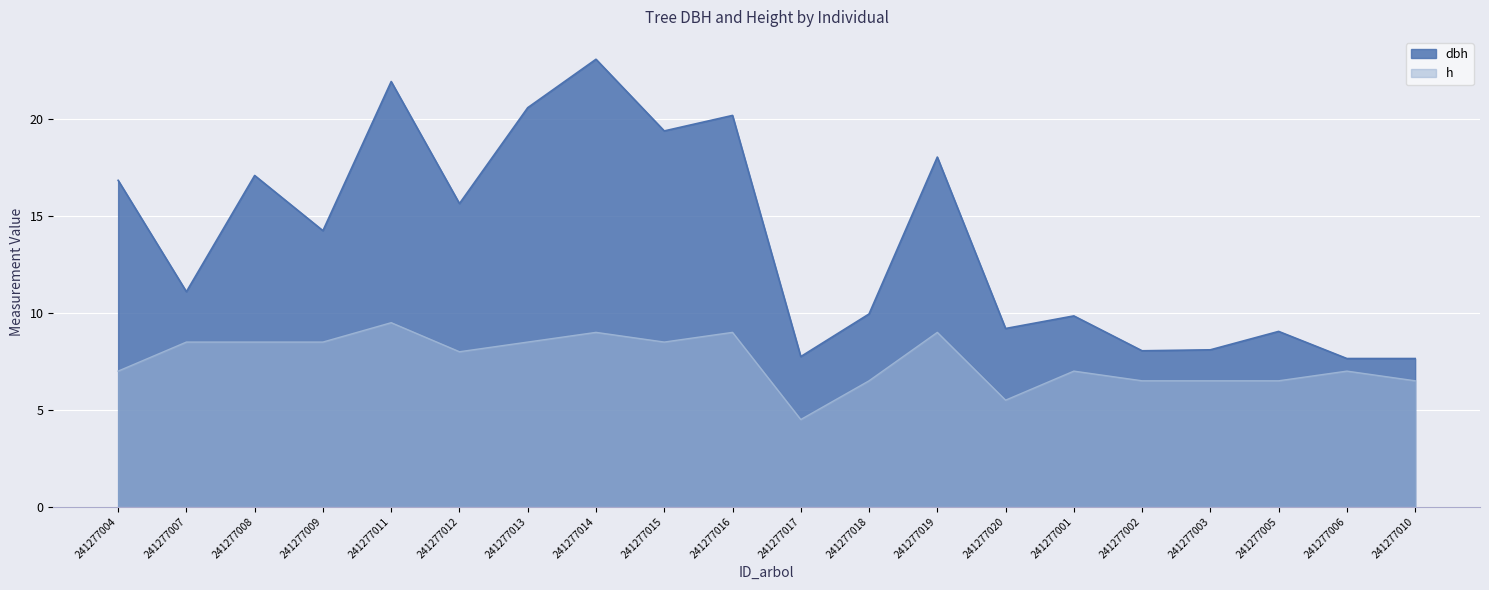

How many series are shown in this chart?

2